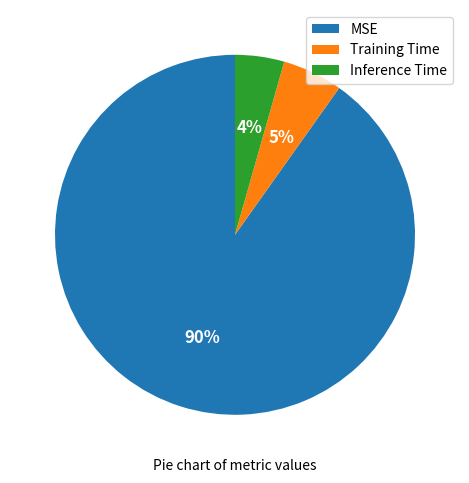

Which slice represents more than half of the pie?

MSE